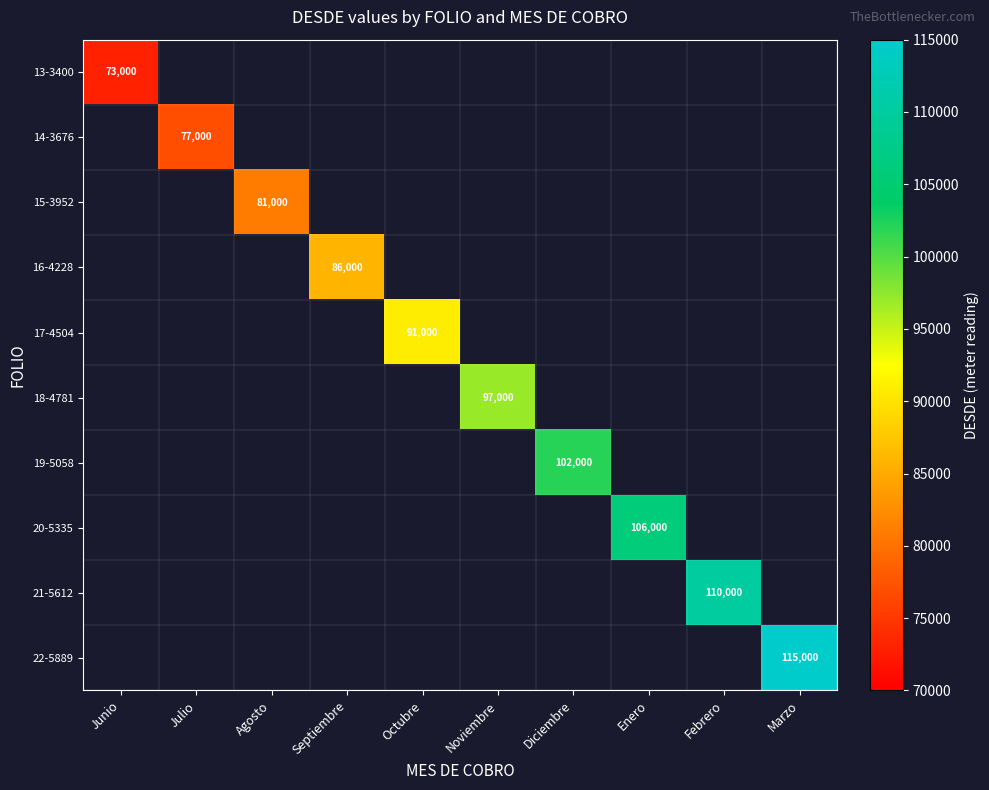

Is it true that 19-5058 equals 30651 at Diciembre?

False